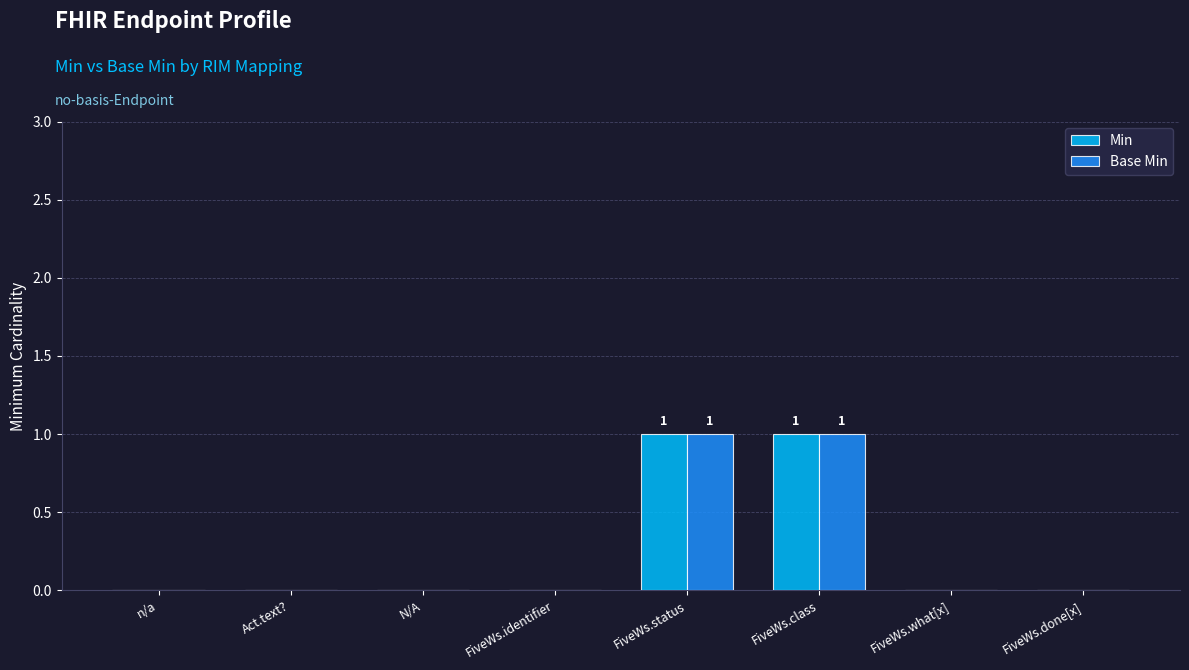

The Min series shows -1 at FiveWs.what[x]. True or false?

False